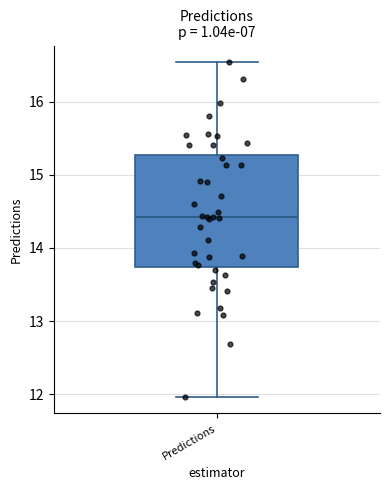

Transcribe this box plot: give where the median line is, the range the box spans, and where the two whiskers end, as read against the y-axis. The values are not printed on the chart, so give them approximately, as read against the axis.

median 14.4, box 13.7 to 15.3, whiskers 12.0 to 16.5